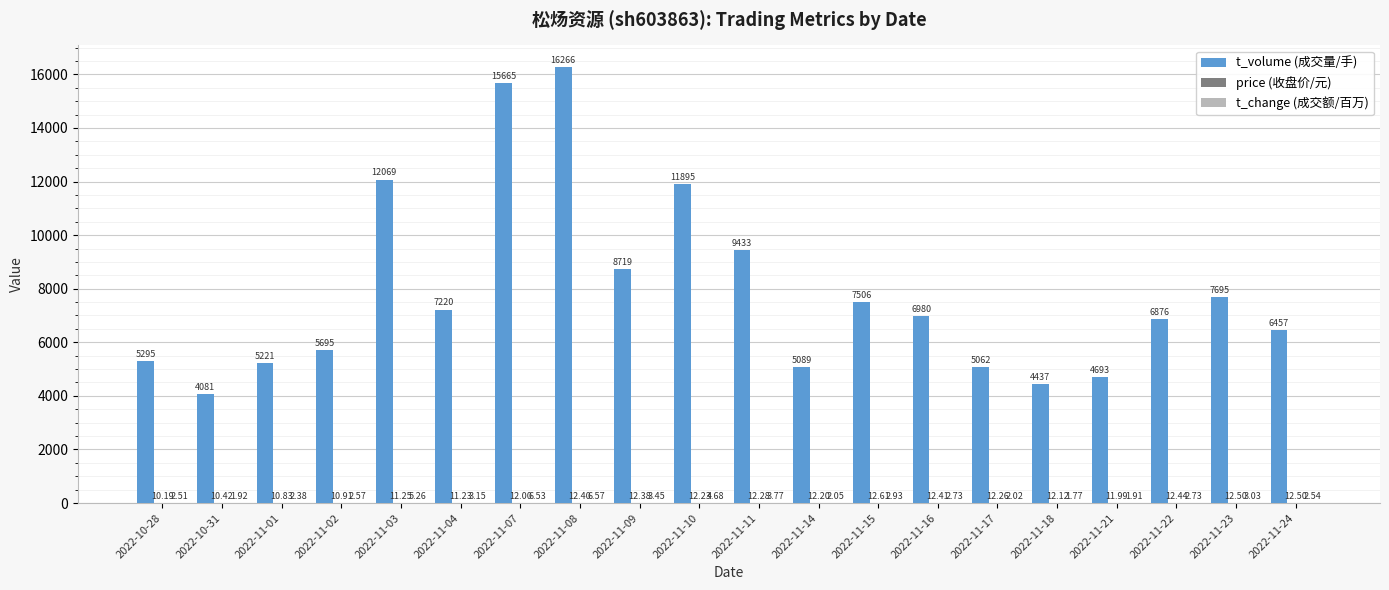

Which series has the largest total across all categories?

t_volume (成交量/手)